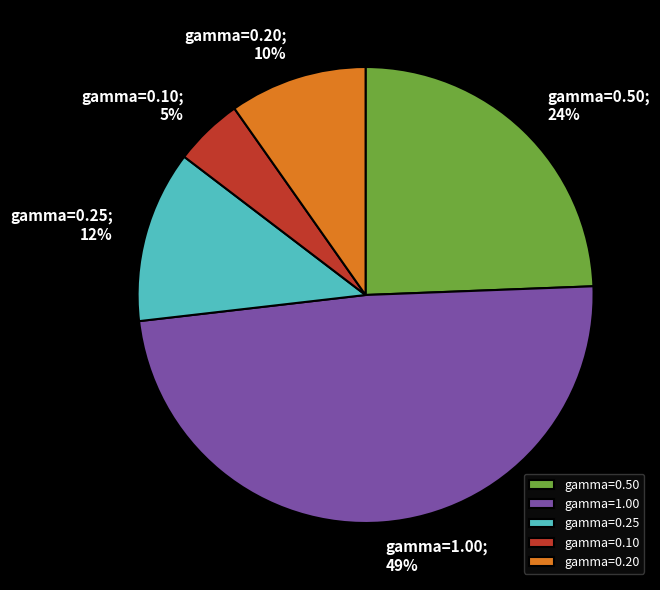

The gamma=0.50 slice represents 31% of the pie. True or false?

False